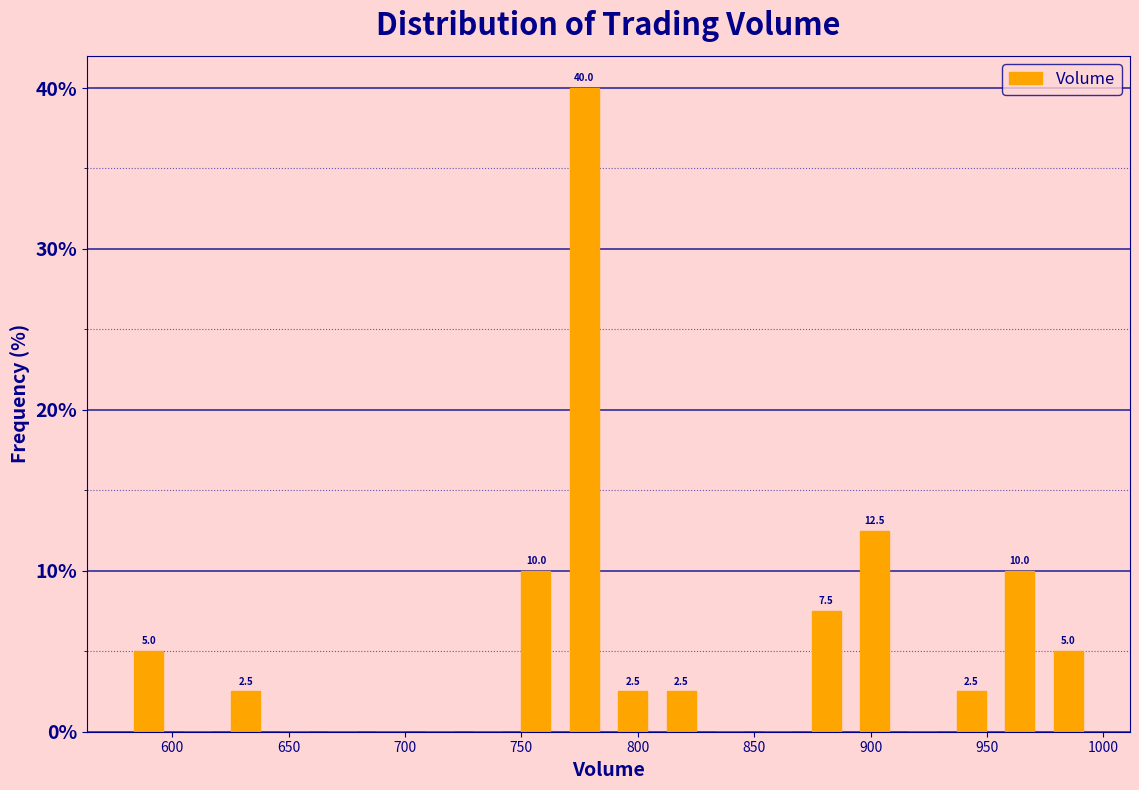

Over which range of the x-axis is the bar tallest?

765 to 785